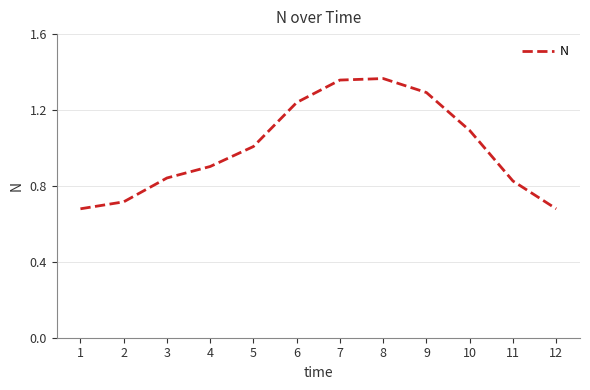

Which has a higher value, 9 or 5?

9